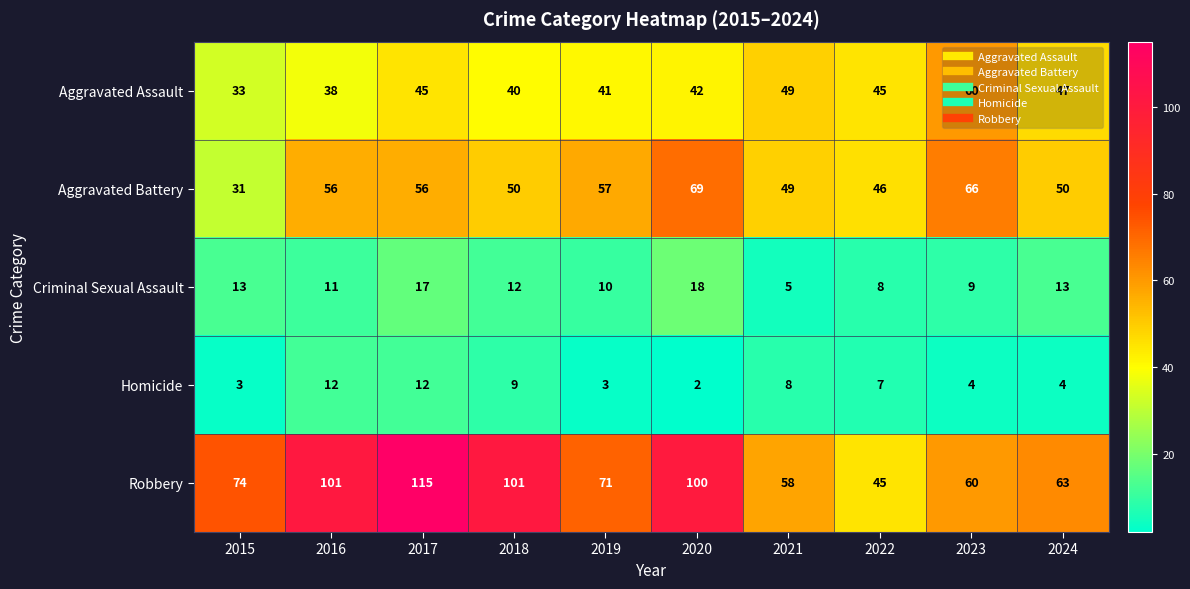

What is the highest value of the Criminal Sexual Assault series?

18